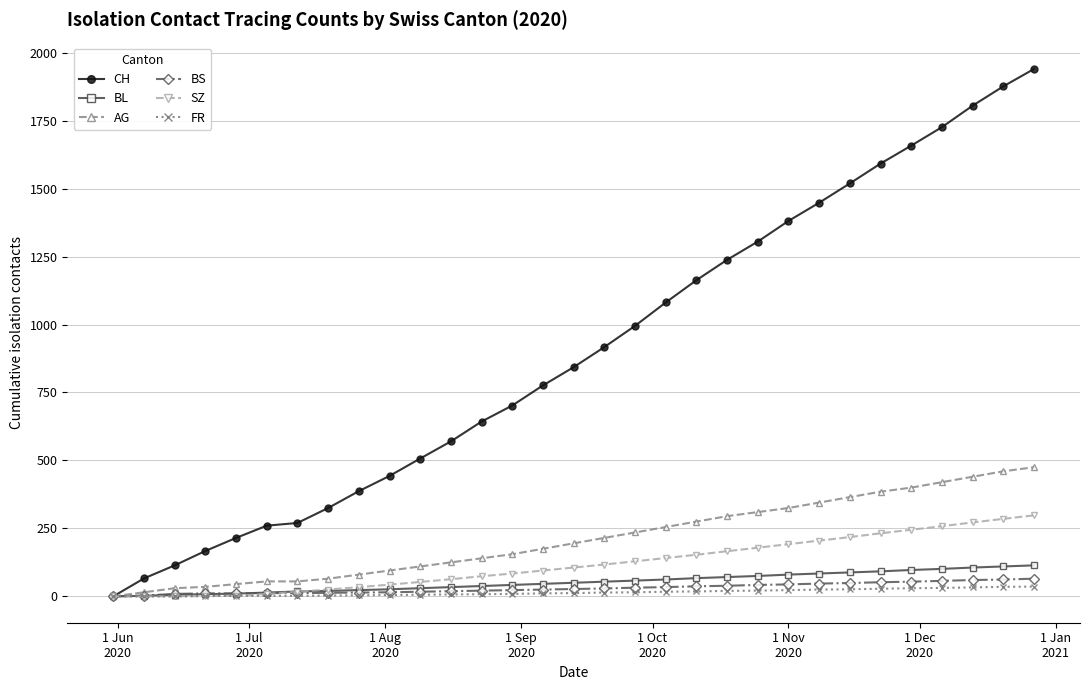

What is the maximum value for SZ?

298